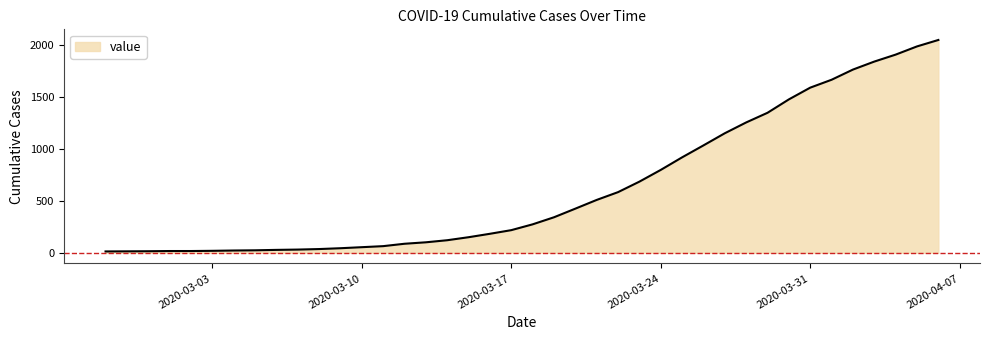

What is the average value?

622